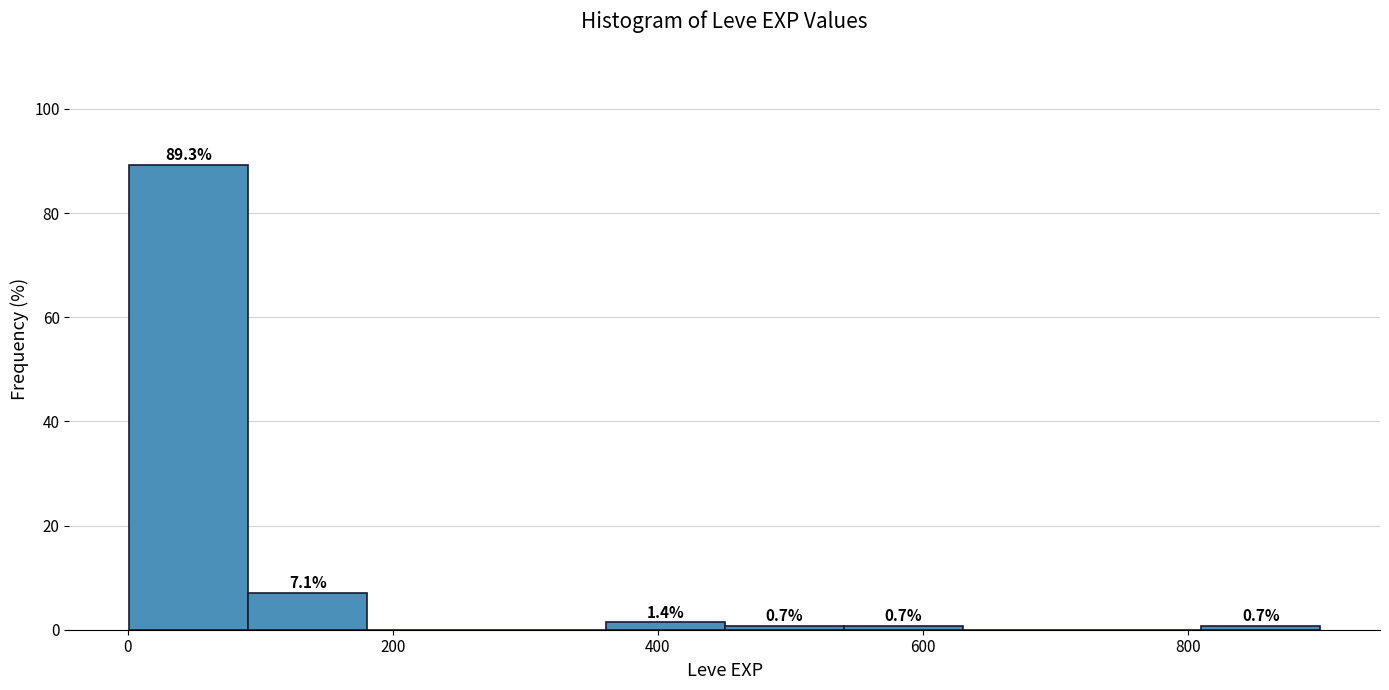

Which range on the x-axis has the tallest bar?

0 to 100